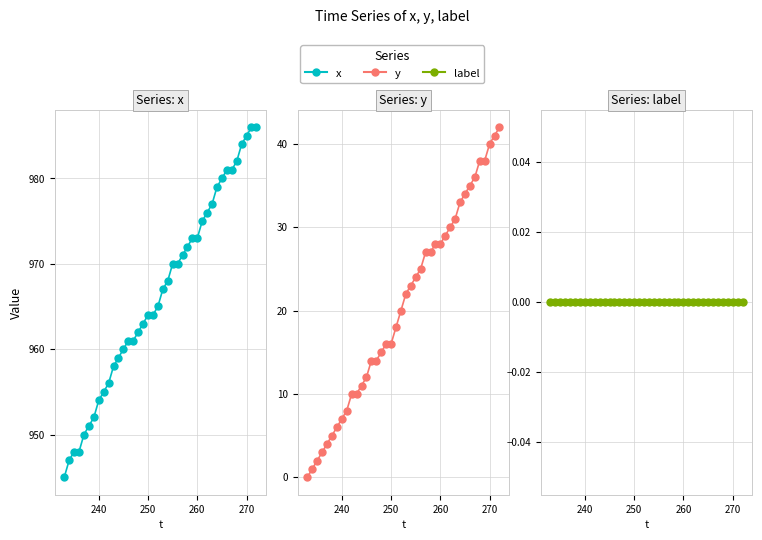

Which series reaches the minimum Y coordinate?

y